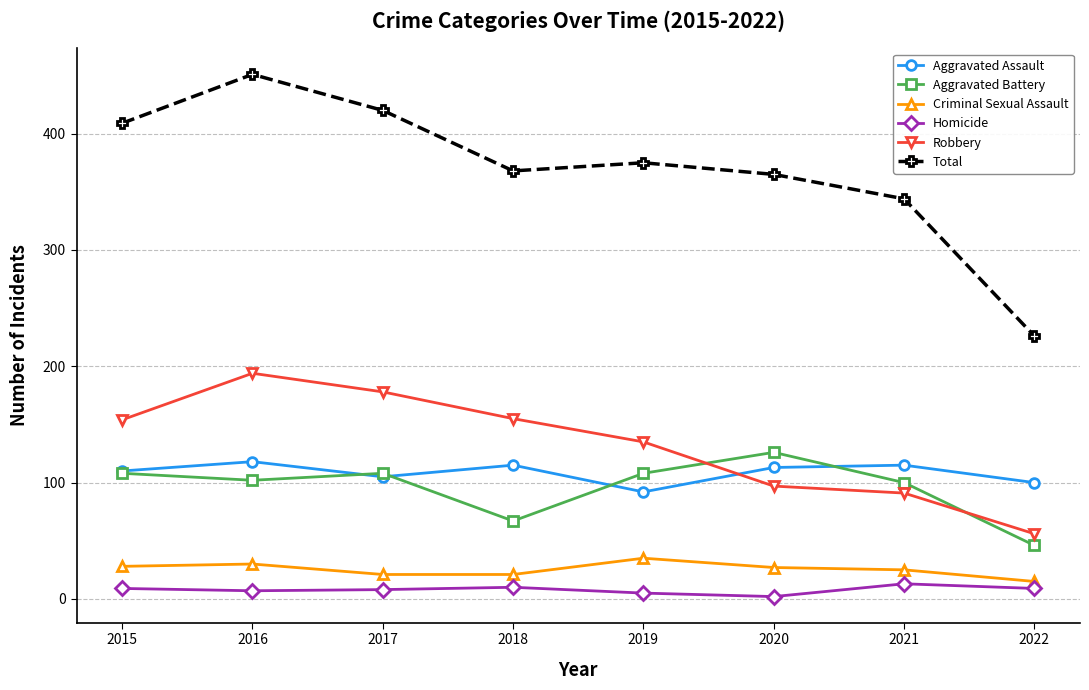

What value does the Total series have at 2018?

368